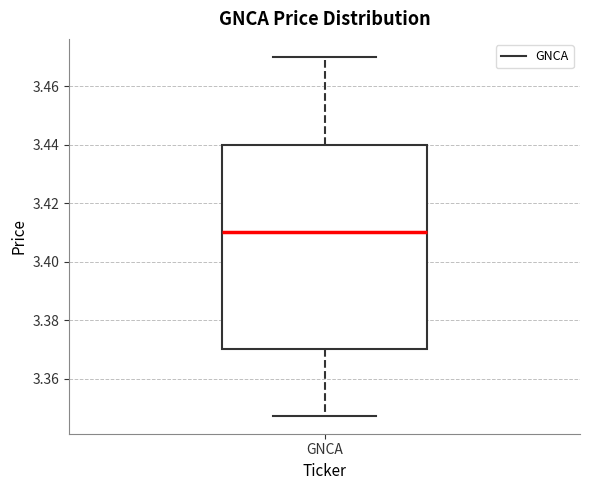

Where is the upper edge of the box for GNCA on the y-axis? The values are not printed on the chart, so give them approximately, as read against the axis.

3.440